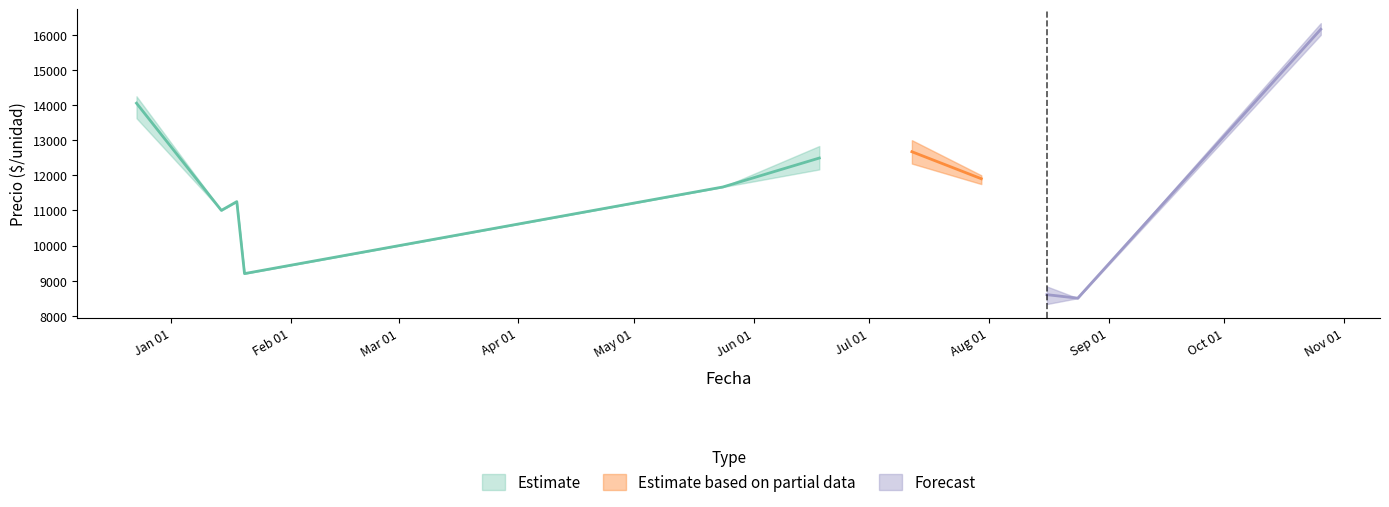

True or false: Precio minimo and Precio promedio ponderado cross at least once.

False